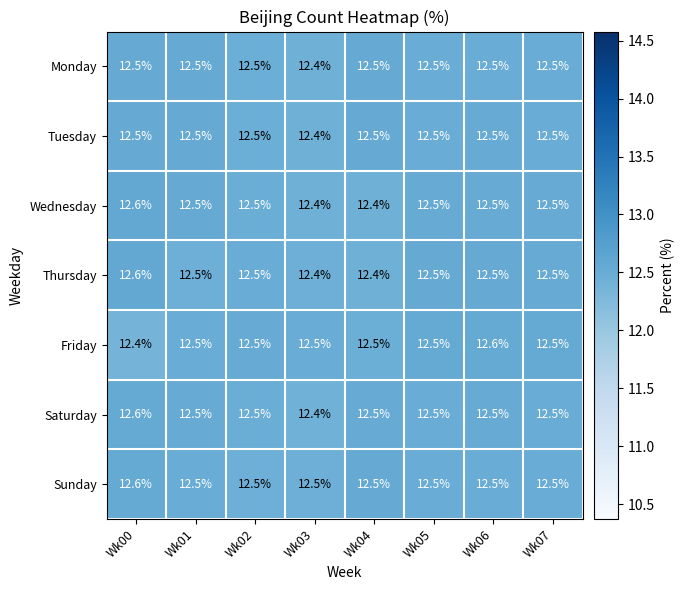

At which category is the sum across all series the highest?

Wk00